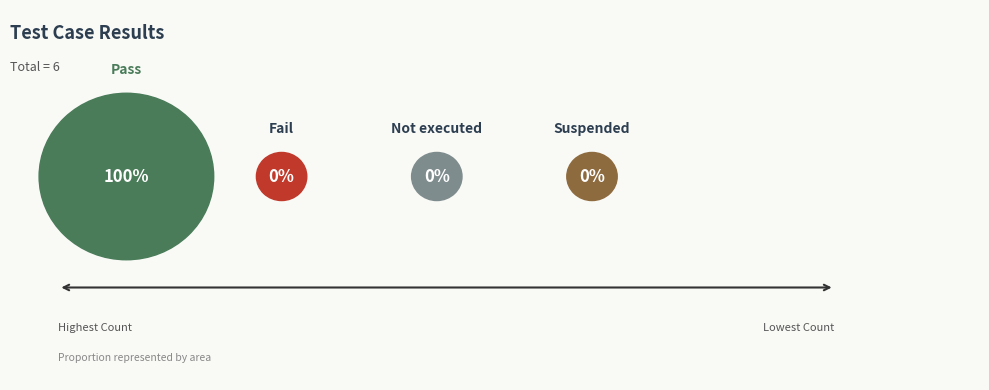

To the nearest percent, what is the difference between the Pass and Not executed slice percentages?

100%